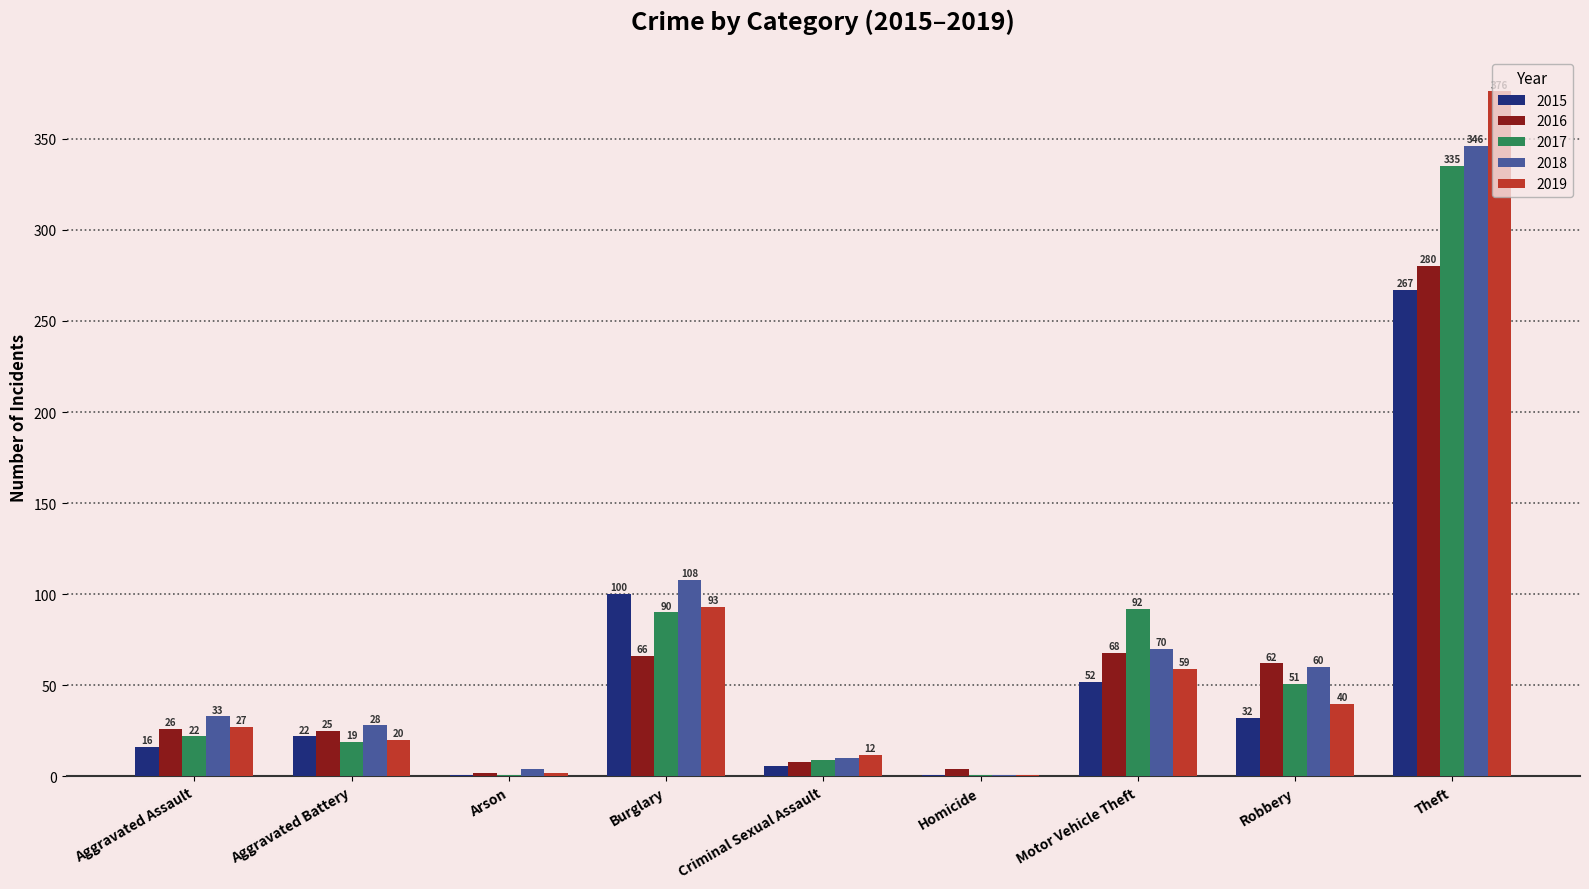

Count the number of categories in the chart.

9